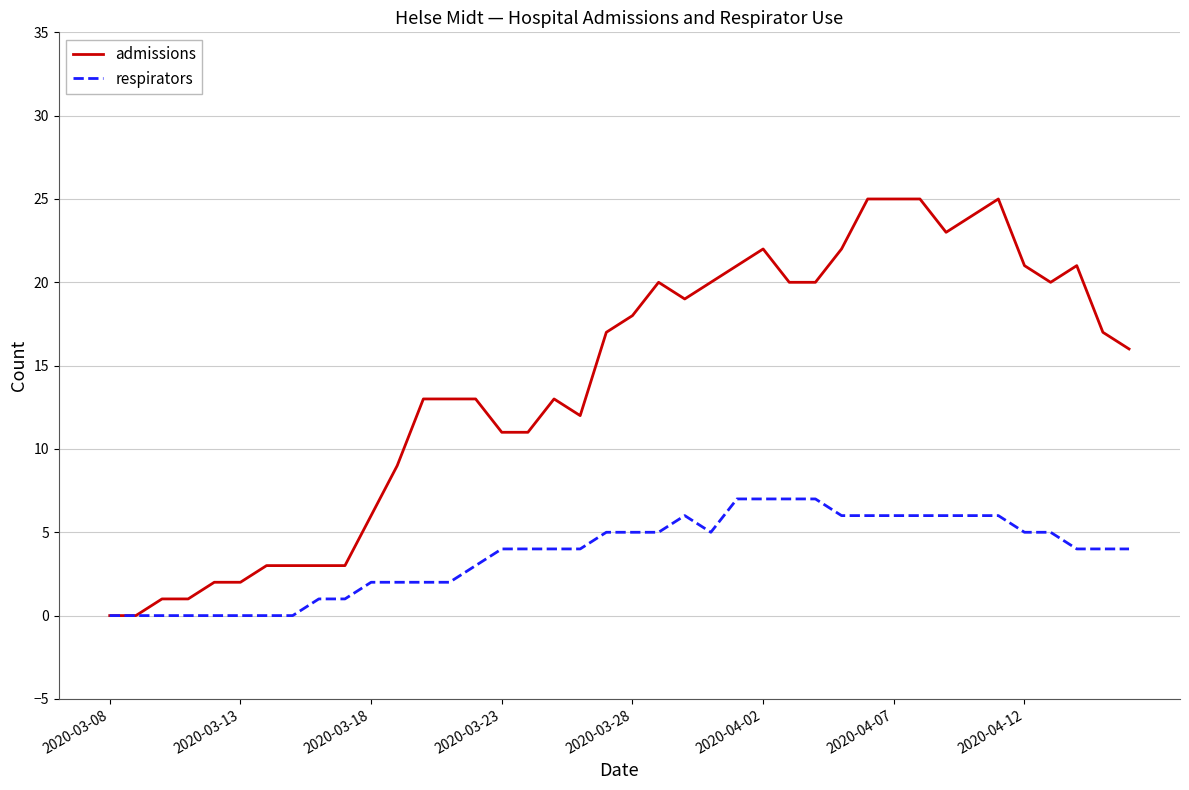

Reading left to right, list all the values displayed in this chart.

admissions: 0	0	1	1	2	2	3	3	3	3	6	9	13	13	13	11	11	13	12	17	18	20	19	20	21	22	20	20	22	25	25	25	23	24	25	21	20	21	17	16
respirators: 0	0	0	0	0	0	0	0	1	1	2	2	2	2	3	4	4	4	4	5	5	5	6	5	7	7	7	7	6	6	6	6	6	6	6	5	5	4	4	4